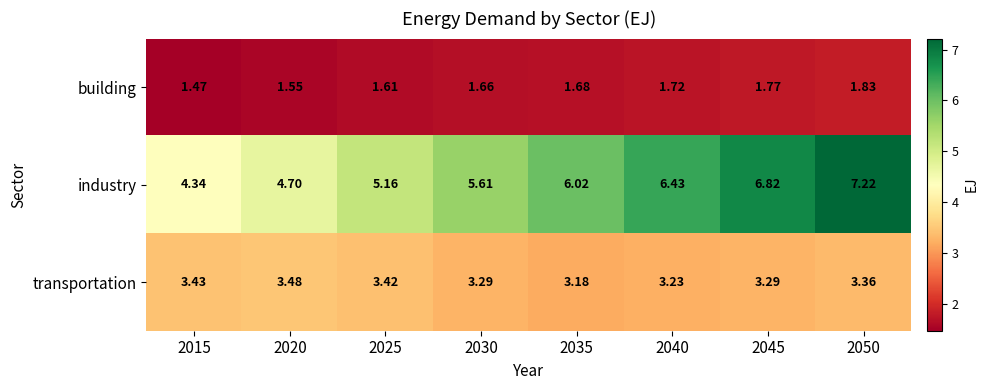

Which series has the largest range (max minus min)?

industry